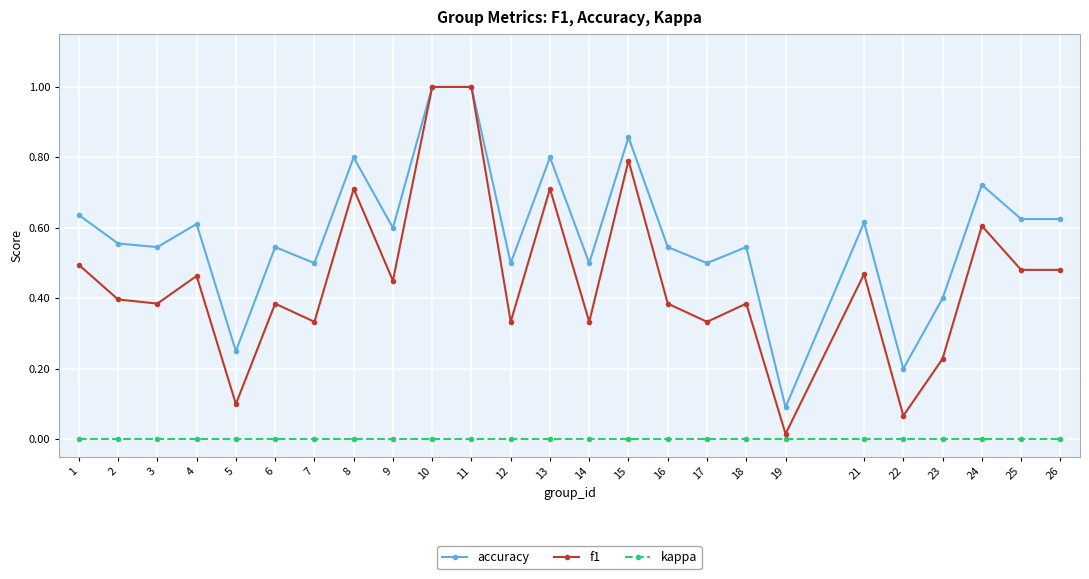

Rank the series at 19 from lowest to highest value.

kappa, f1, accuracy